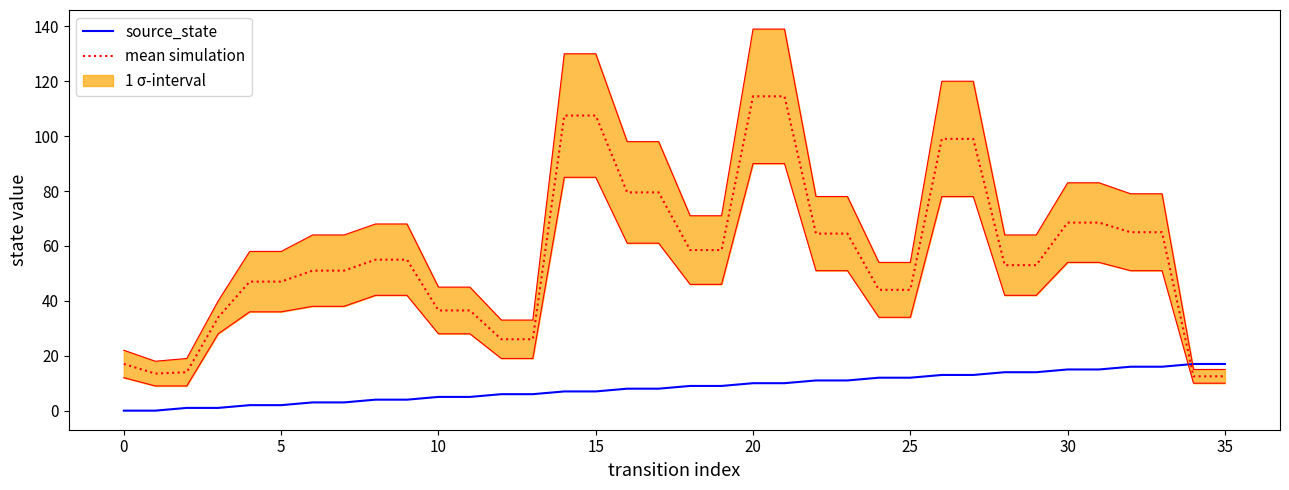

What is the highest value of the source_state series?

17.0